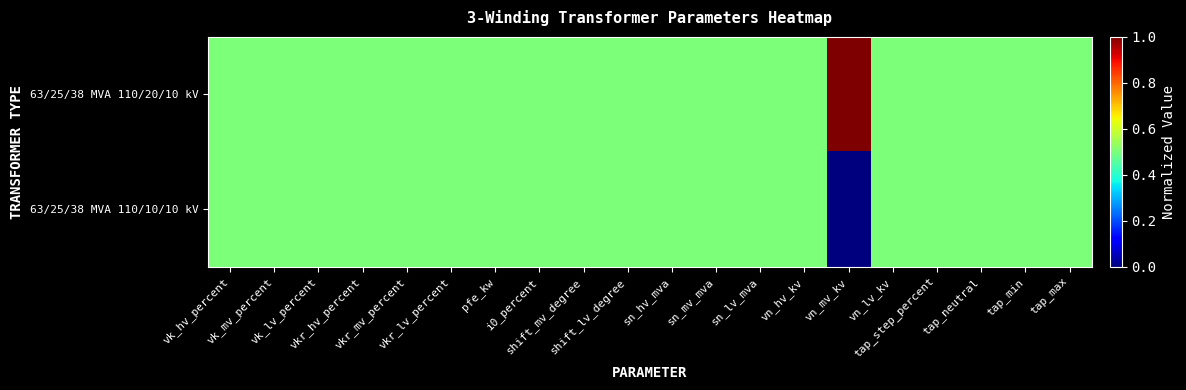

Reading right to left, what are all the values shown in this chart?

63/25/38 MVA 110/20/10 kV: tap_max=0.5	tap_min=0.5	tap_neutral=0.5	tap_step_percent=0.5	vn_lv_kv=0.5	vn_mv_kv=1.0	vn_hv_kv=0.5	sn_lv_mva=0.5	sn_mv_mva=0.5	sn_hv_mva=0.5	shift_lv_degree=0.5	shift_mv_degree=0.5	i0_percent=0.5	pfe_kw=0.5	vkr_lv_percent=0.5	vkr_mv_percent=0.5	vkr_hv_percent=0.5	vk_lv_percent=0.5	vk_mv_percent=0.5	vk_hv_percent=0.5
63/25/38 MVA 110/10/10 kV: tap_max=0.5	tap_min=0.5	tap_neutral=0.5	tap_step_percent=0.5	vn_lv_kv=0.5	vn_mv_kv=0.0	vn_hv_kv=0.5	sn_lv_mva=0.5	sn_mv_mva=0.5	sn_hv_mva=0.5	shift_lv_degree=0.5	shift_mv_degree=0.5	i0_percent=0.5	pfe_kw=0.5	vkr_lv_percent=0.5	vkr_mv_percent=0.5	vkr_hv_percent=0.5	vk_lv_percent=0.5	vk_mv_percent=0.5	vk_hv_percent=0.5